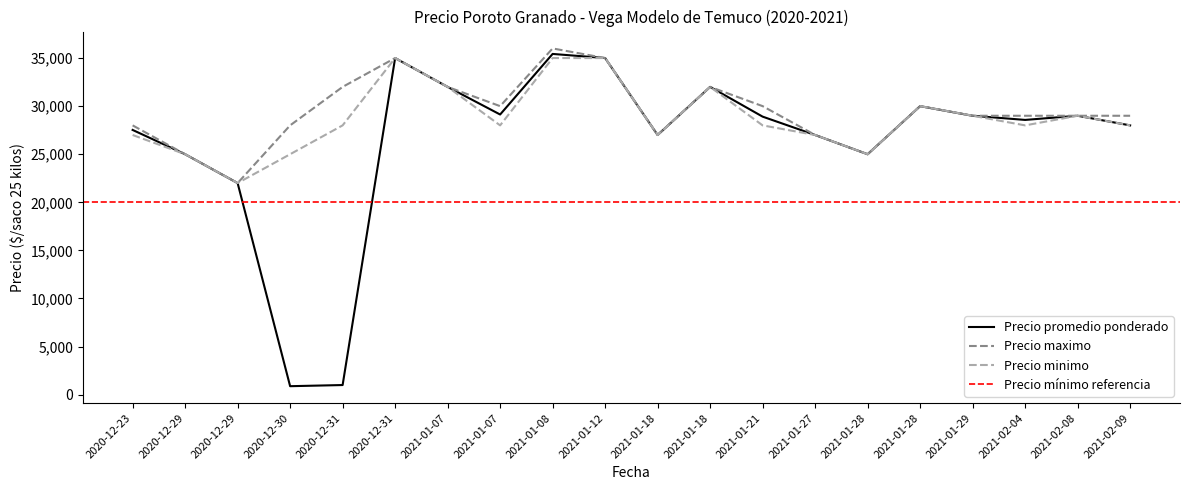

Rank the series at 2020-12-31 from highest to lowest value.

Precio maximo, Precio minimo, Precio promedio ponderado